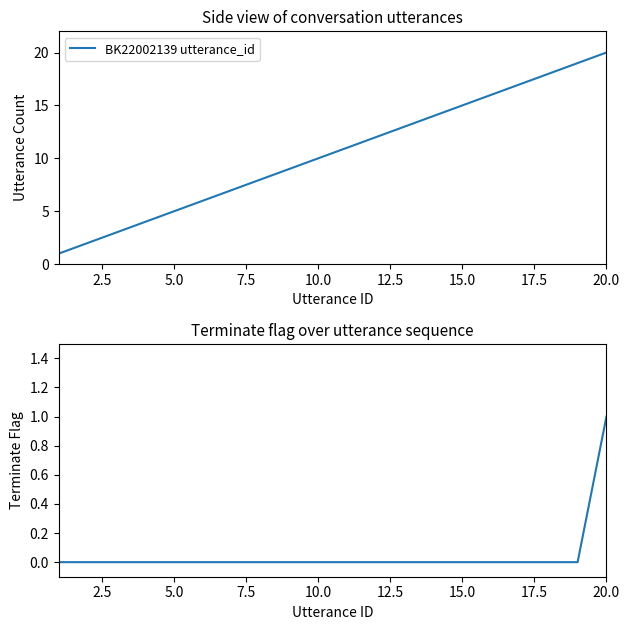

At how many categories does at least one series exceed 2?

18